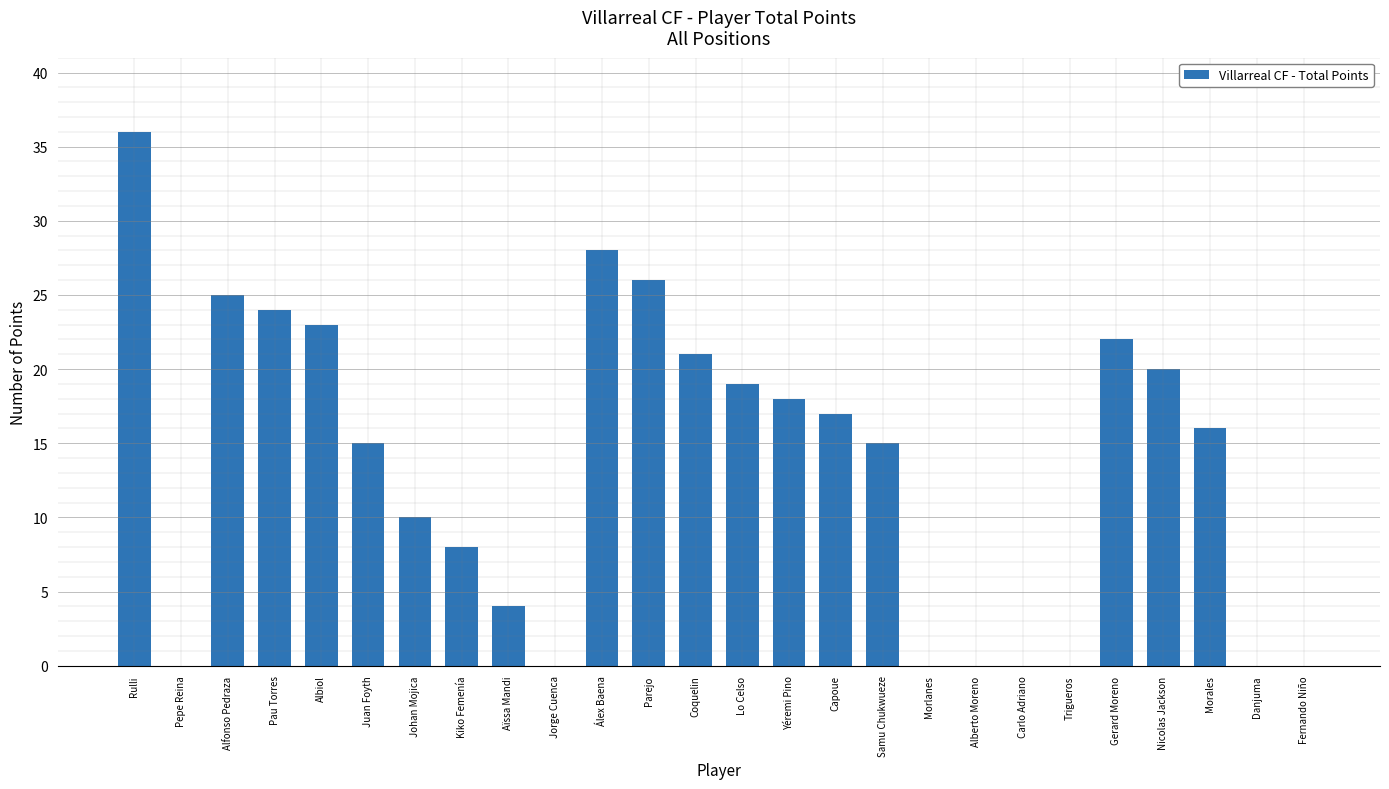

Count the number of data series in this chart.

1